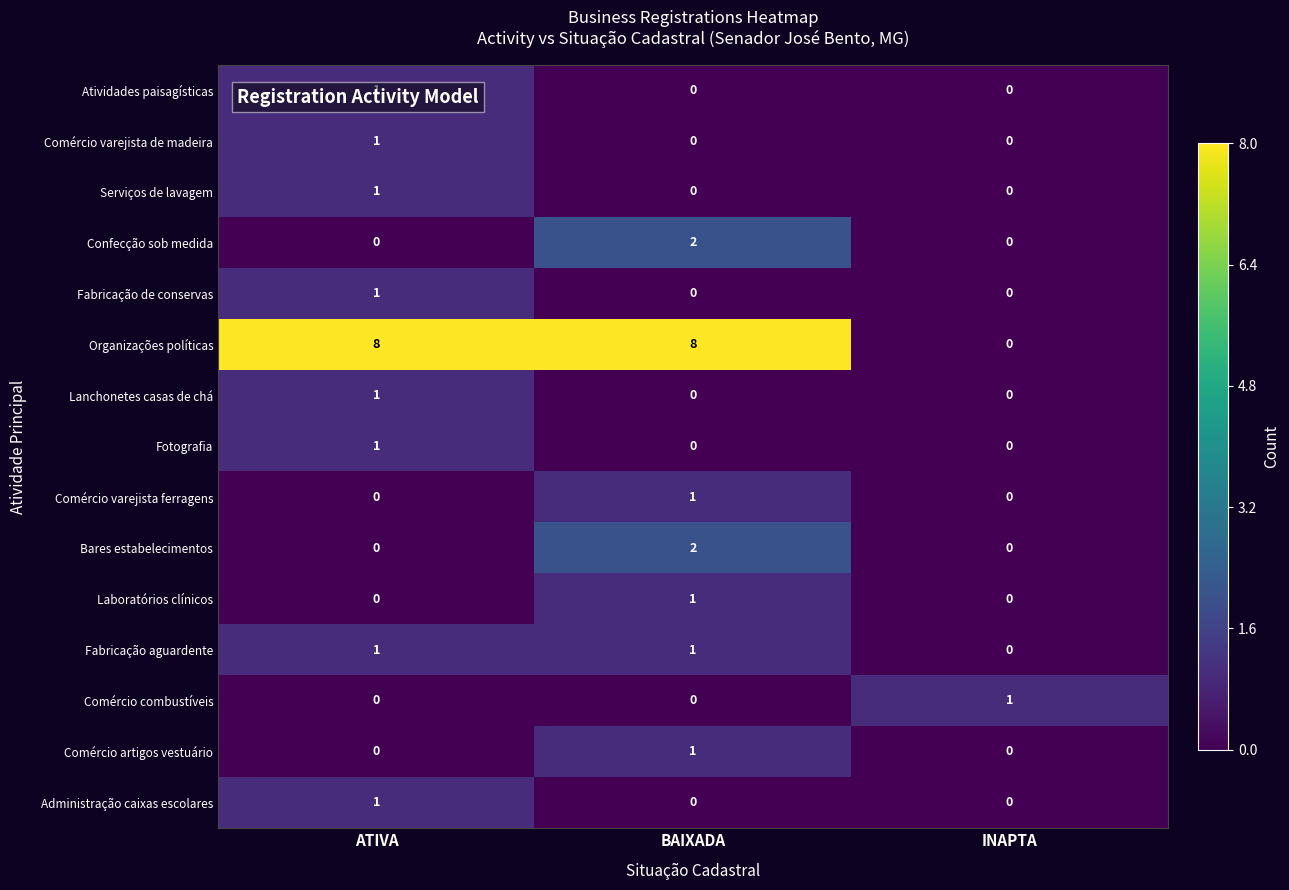

True or false: Confecção sob medida has a value of 0 at ATIVA.

True